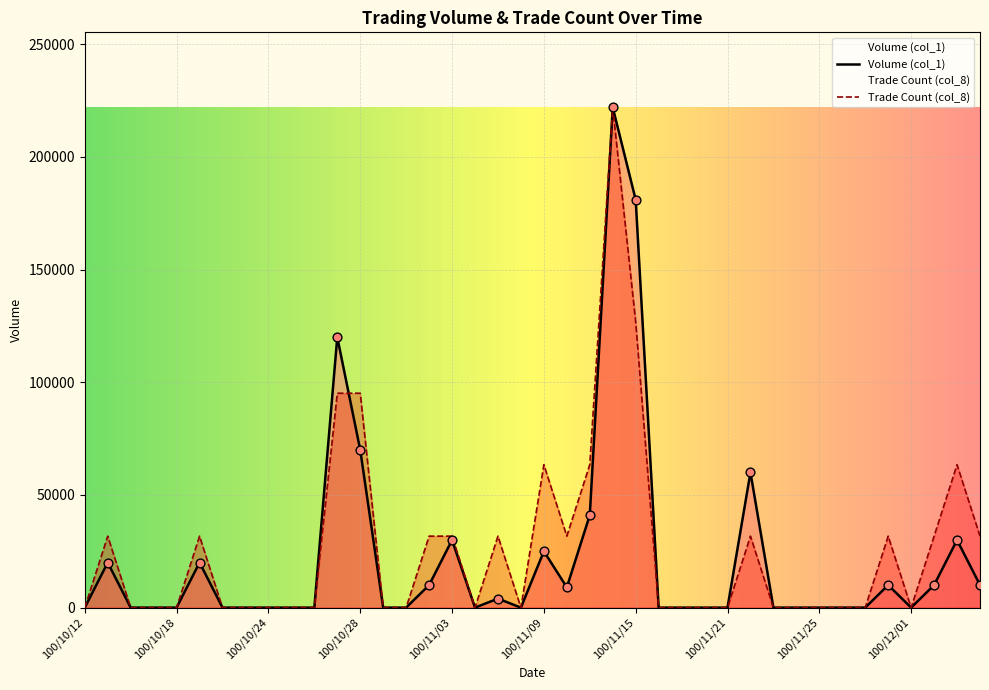

Which series reaches the maximum Y coordinate?

Volume (col_1)